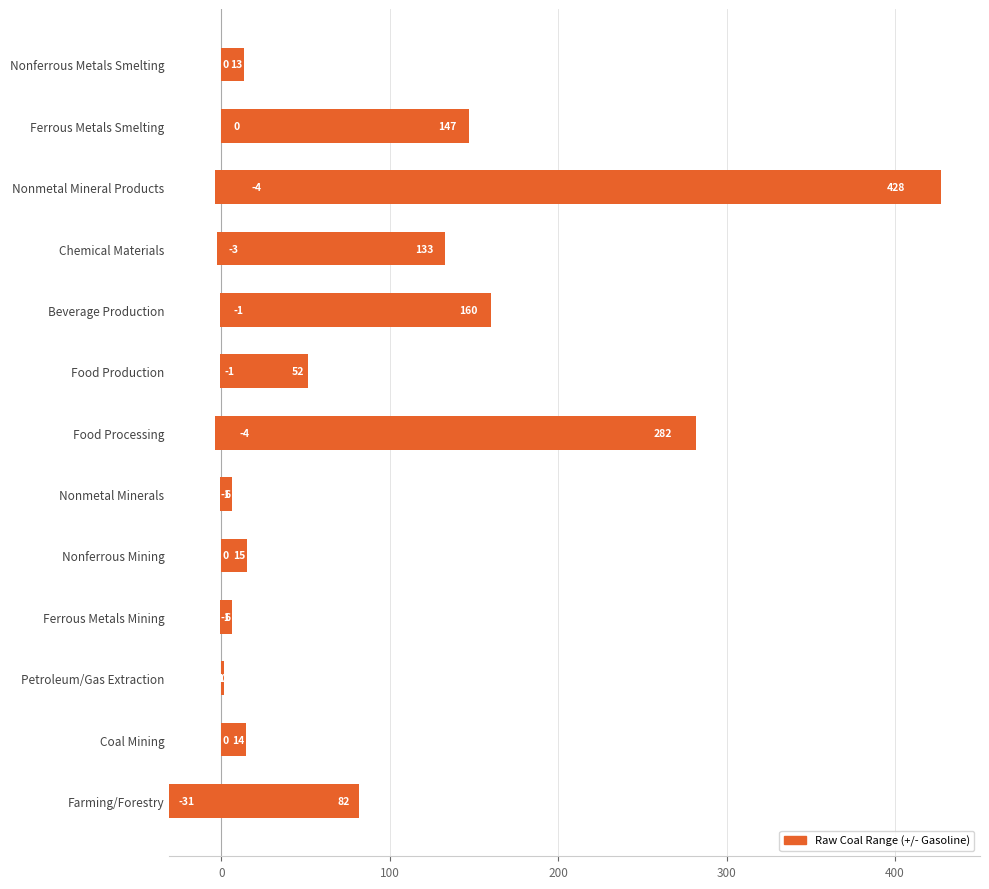

Reading right to left, what are all the values shown in this chart?

13.3	147.4	431.2	135.6	161.2	52.6	285.5	6.7	15.3	6.6	1.9	14.7	112.6